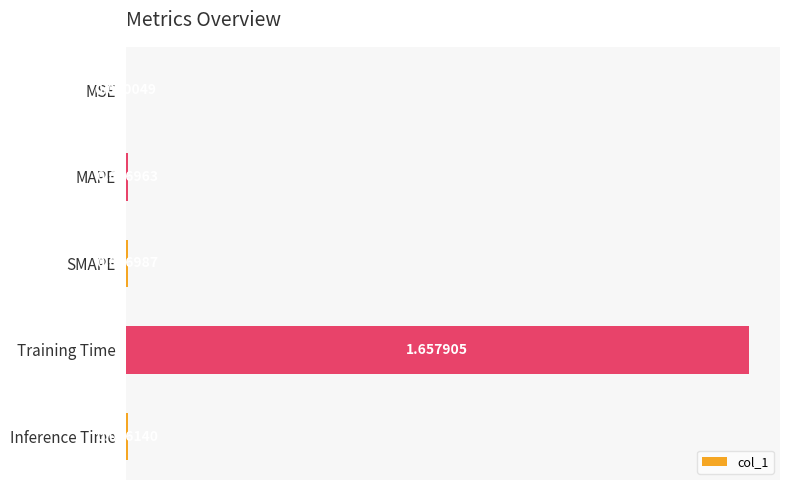

Between Inference Time and SMAPE, which is larger?

SMAPE